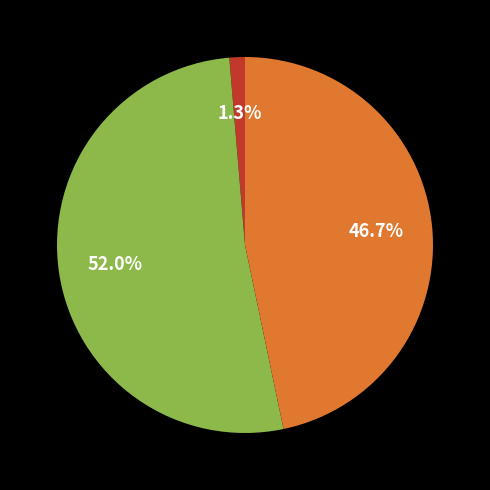

To the nearest percent, what is the difference between the largest and smallest slice percentages?

51%